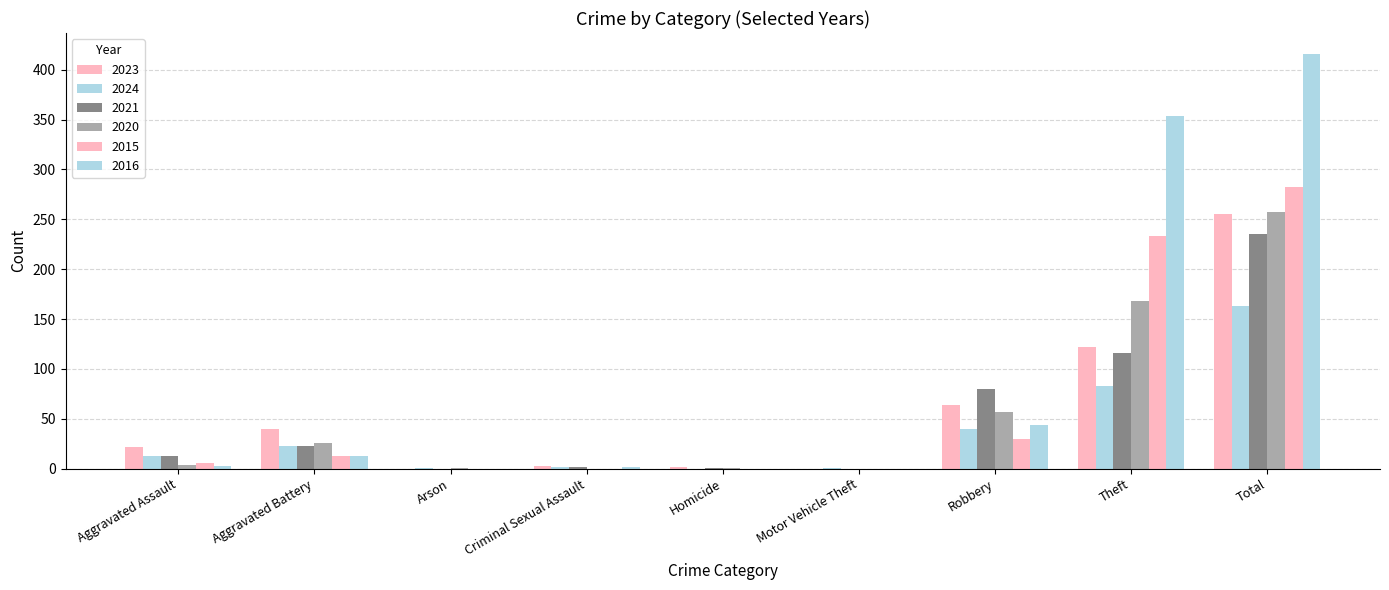

What are all the series names shown in the legend?

2023, 2024, 2021, 2020, 2015, 2016